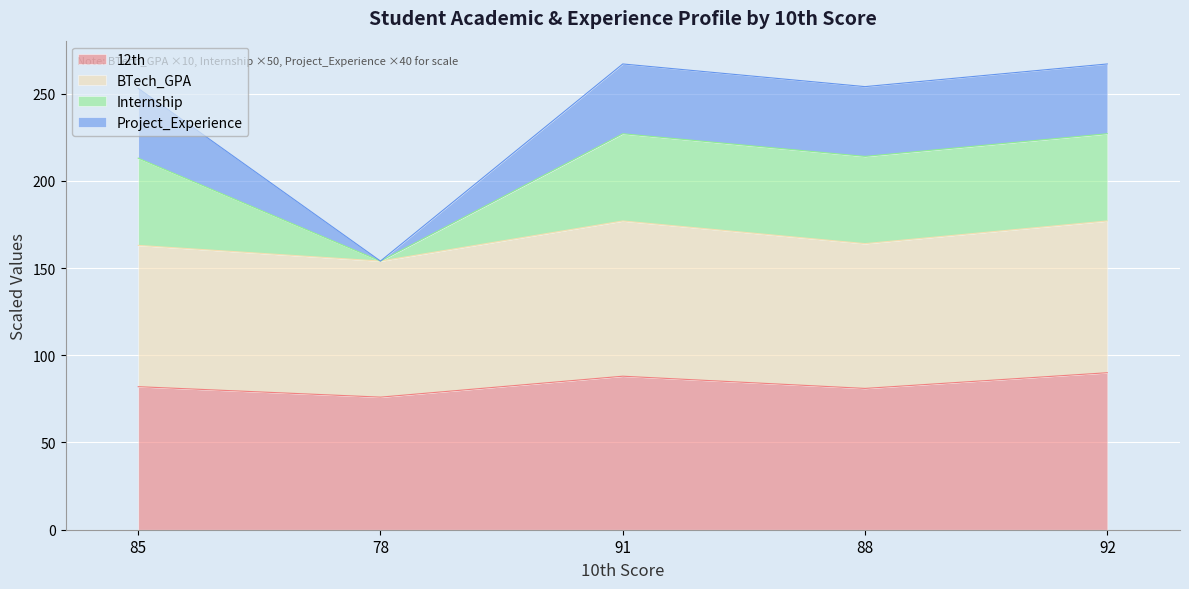

What is the lowest value of the 12th series?

76